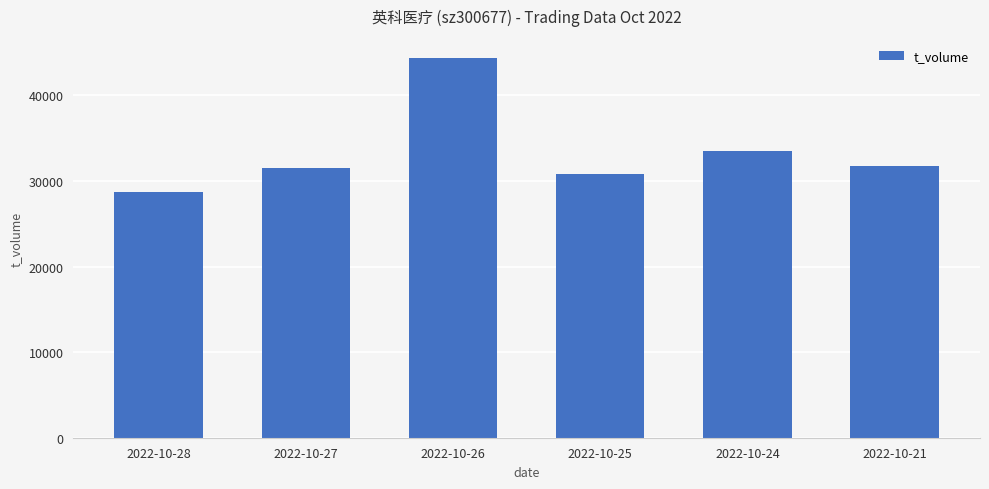

Count the number of data series in this chart.

1